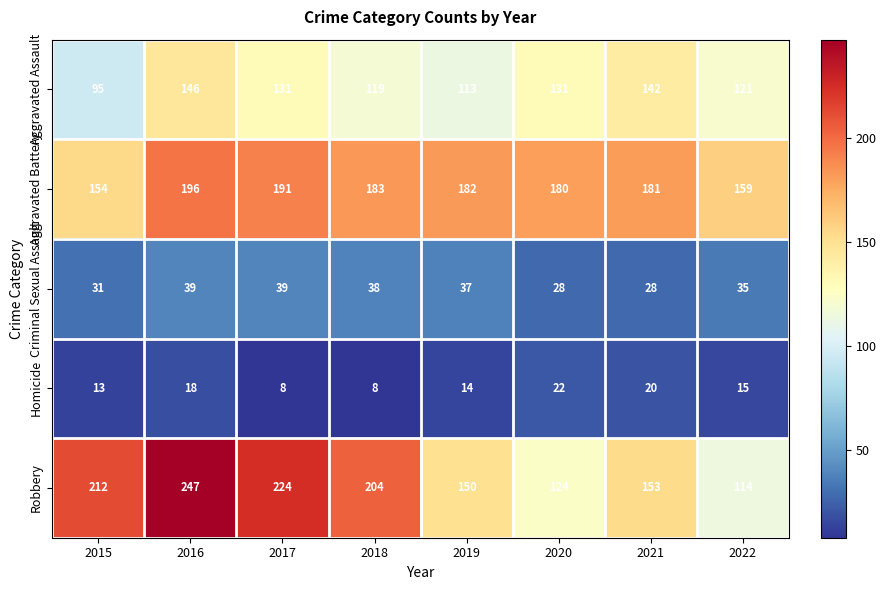

What is the greatest value displayed?

247